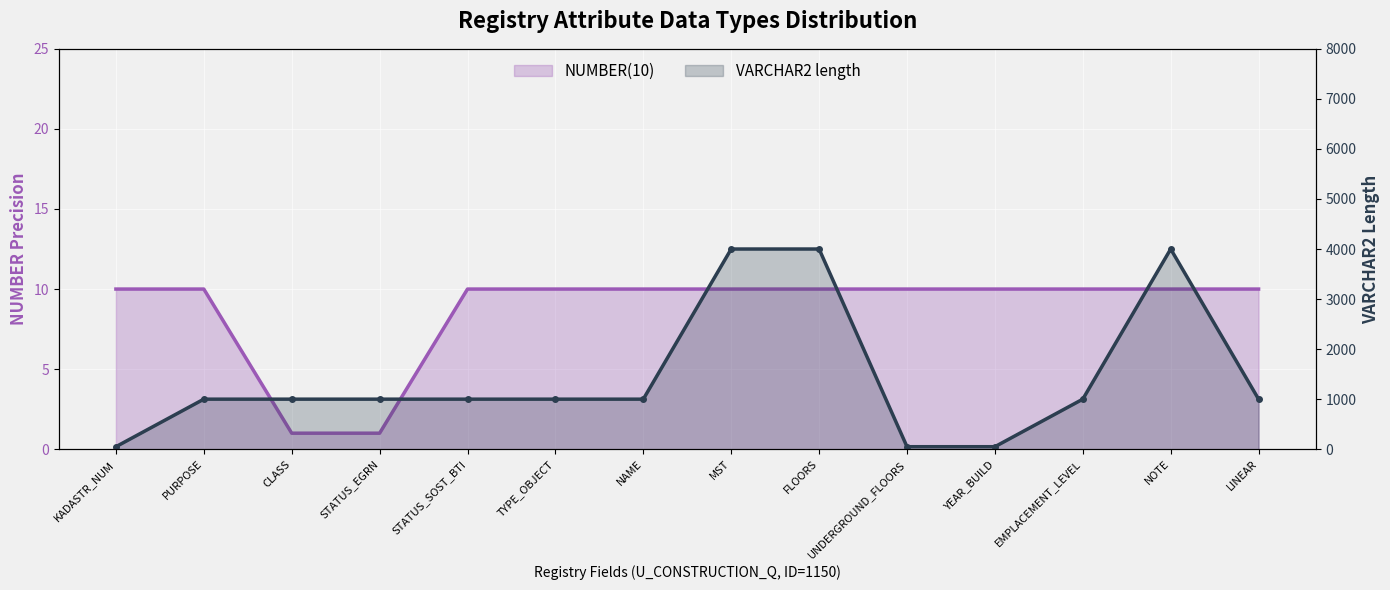

The value of VARCHAR2 length at FLOORS is 2033. True or false?

False